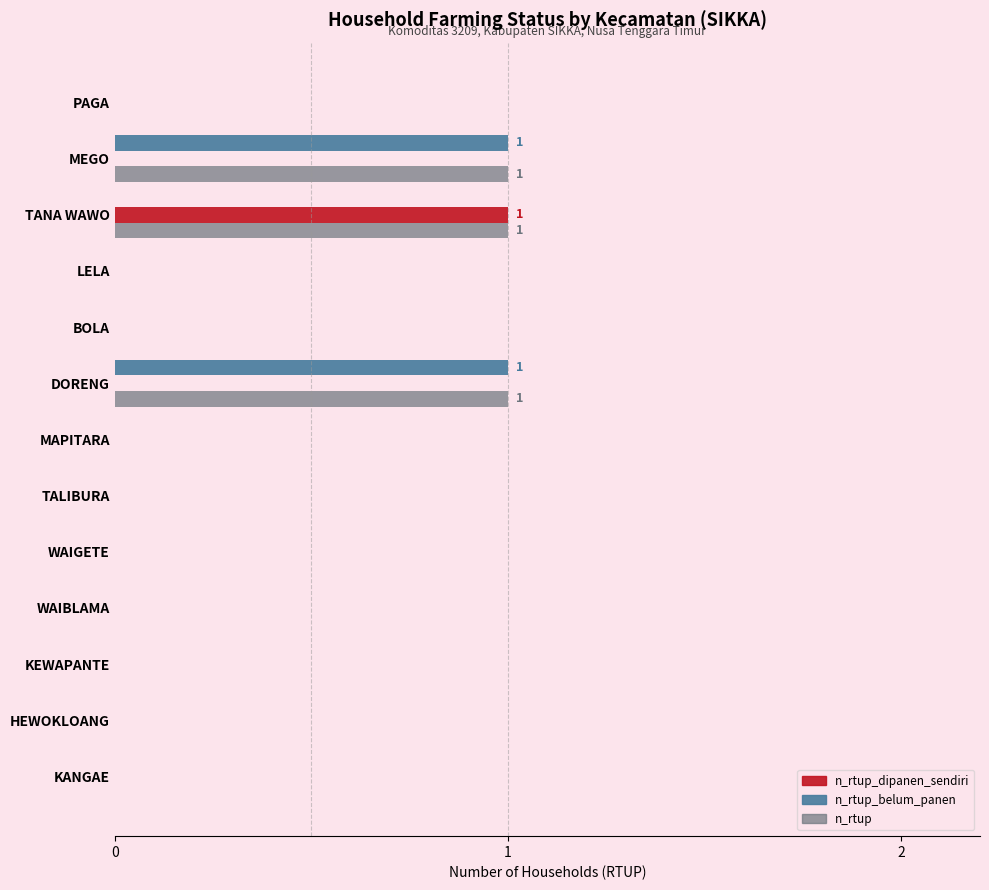

Is it true that n_rtup_belum_panen equals 1 at MEGO?

True